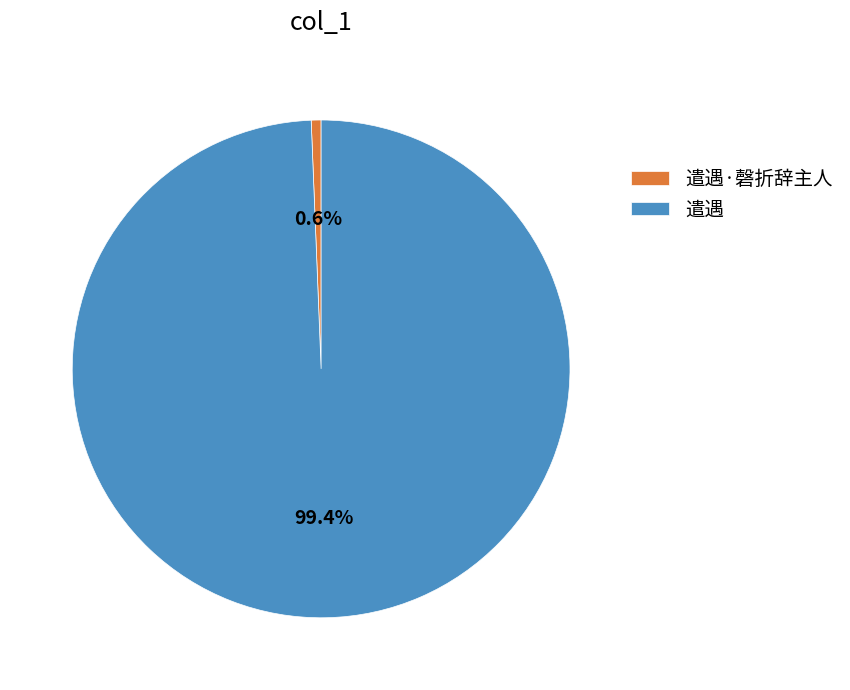

To the nearest percent, what percentage of the pie is 遣遇?

99%